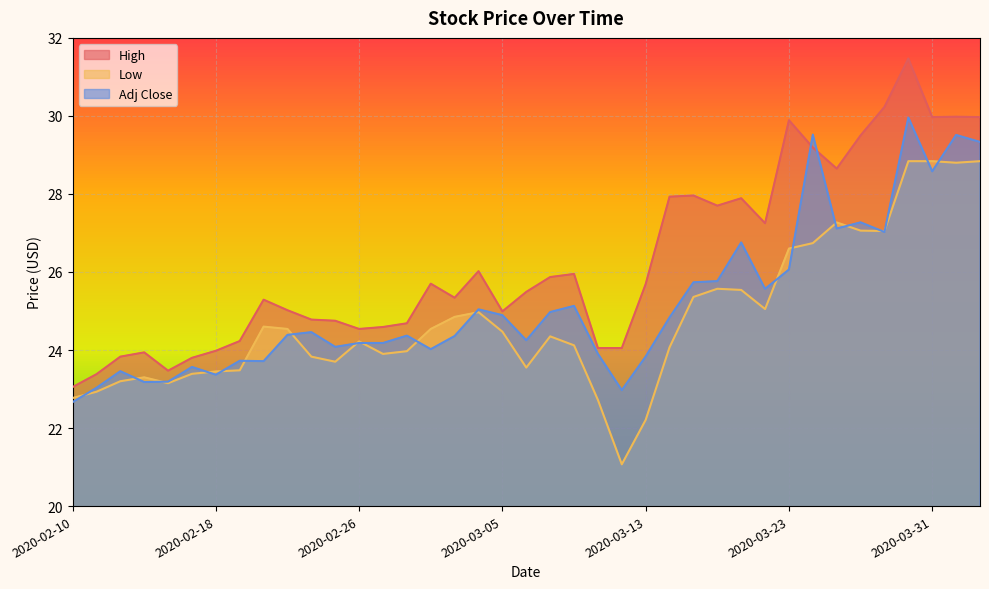

What are all the series names shown in the legend?

High, Low, Adj Close